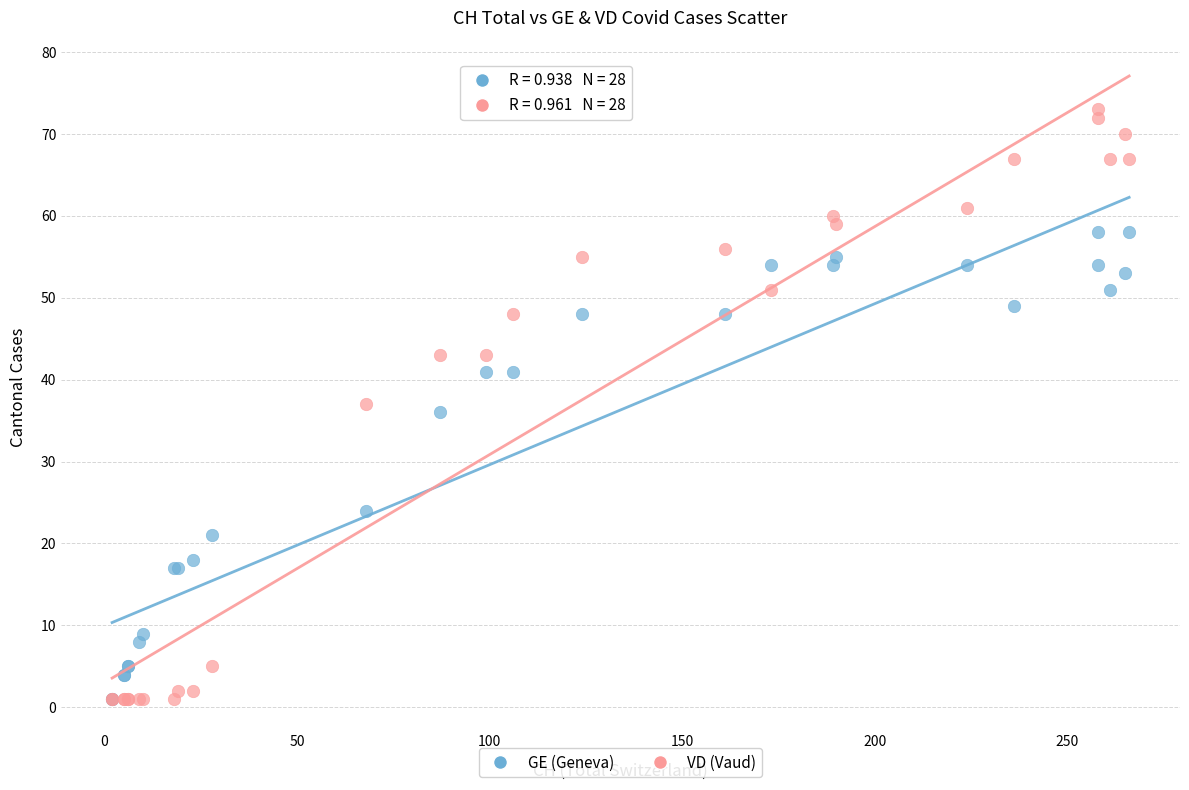

In the GE (Geneva) series, what Y value is closest to 29?

24